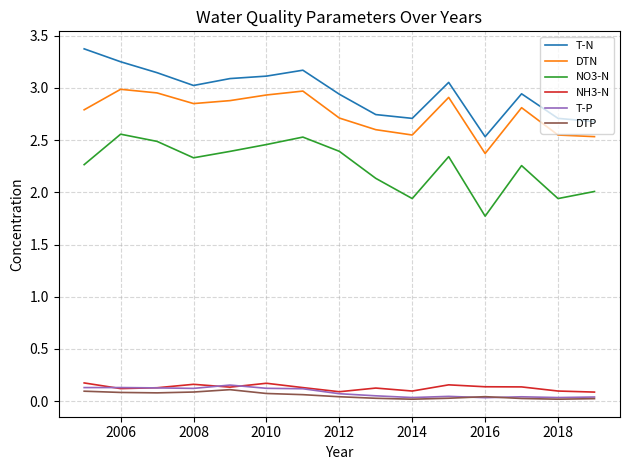

True or false: NH3-N and DTN cross at least once.

False